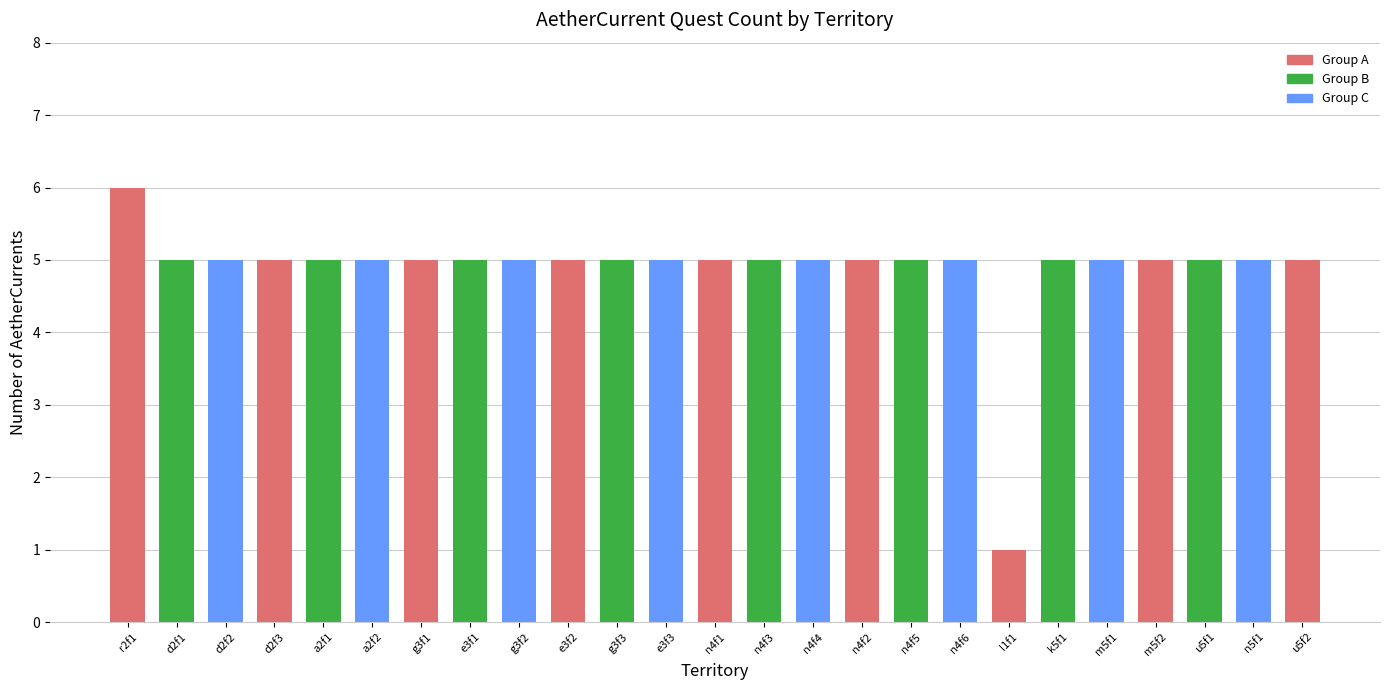

What is the maximum value shown in the chart?

6